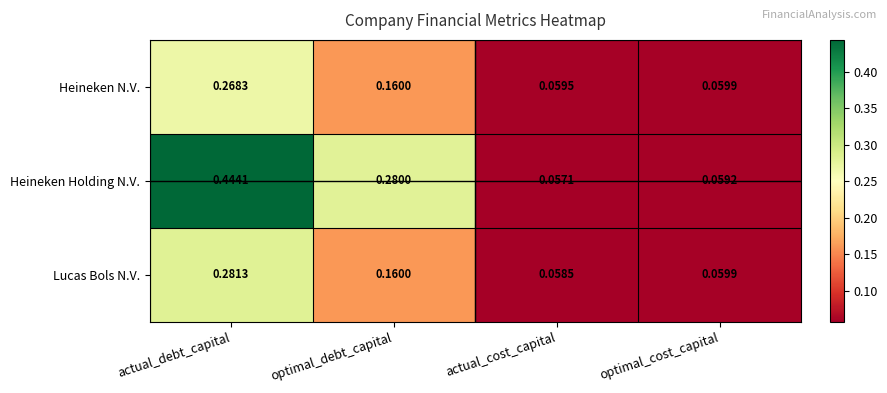

List the labels in order of Lucas Bols N.V. value, smallest first.

actual_cost_capital, optimal_cost_capital, optimal_debt_capital, actual_debt_capital